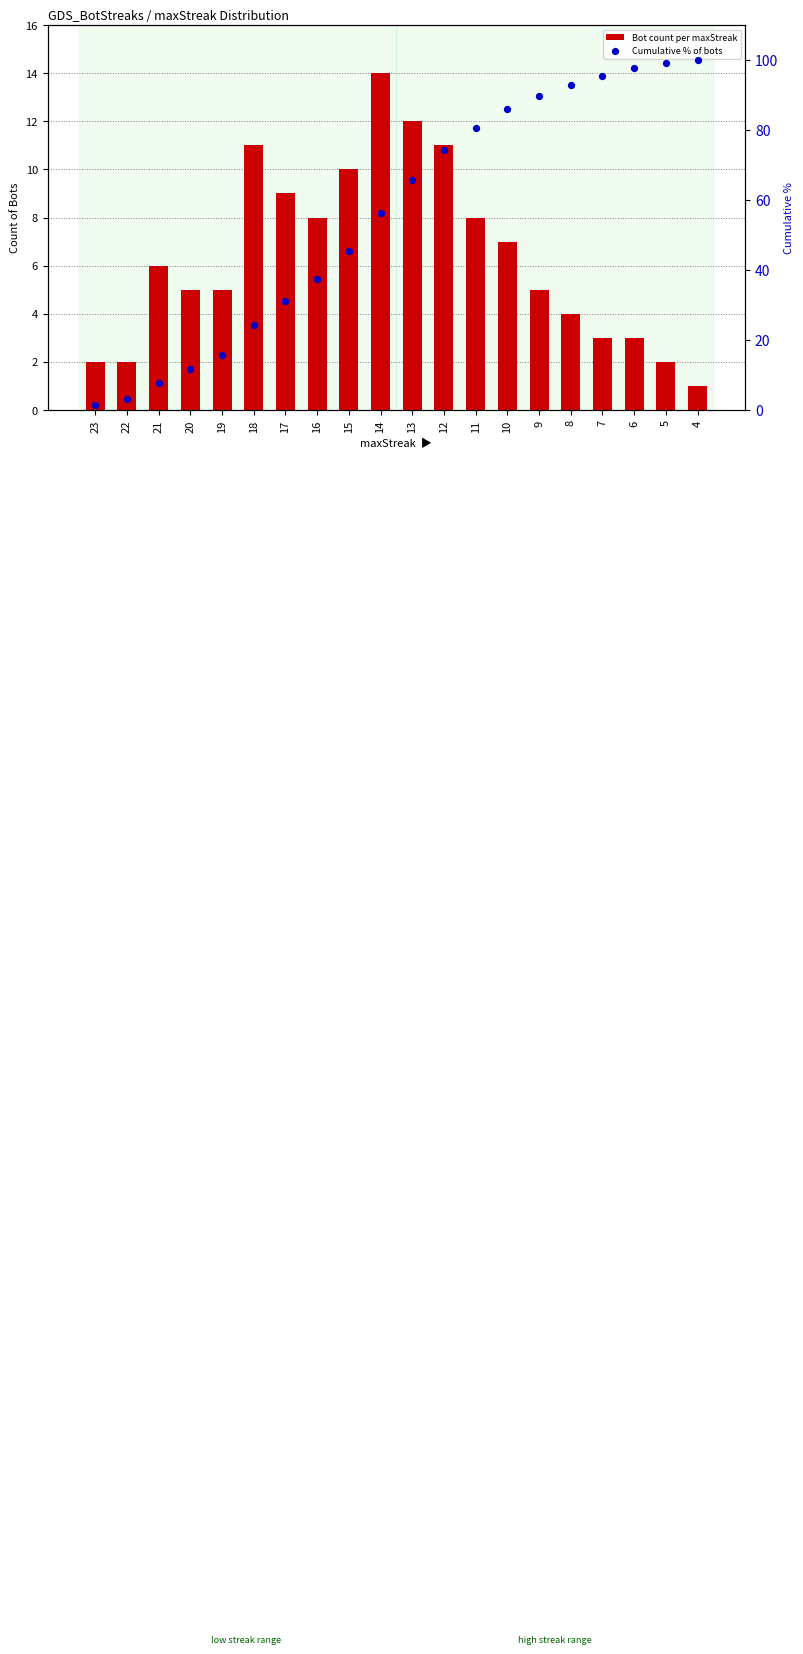

What is the total value across all series at 11?

88.5